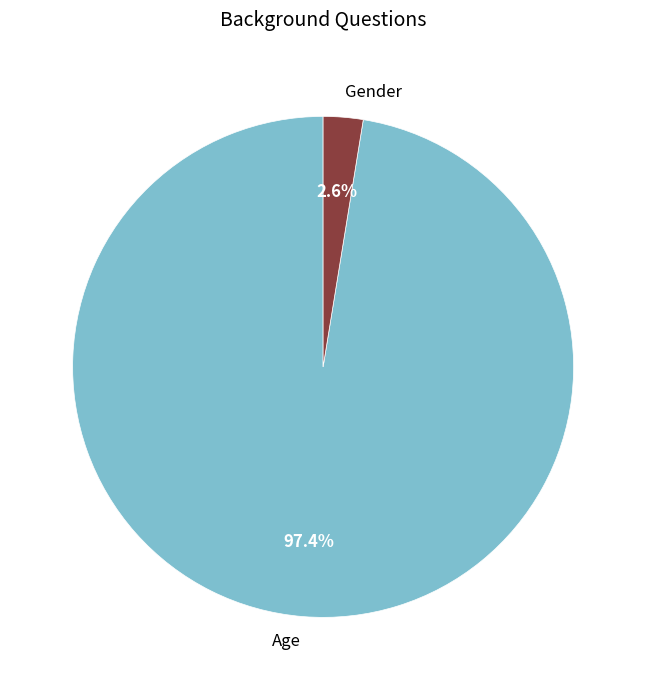

Which slice is the largest?

Age